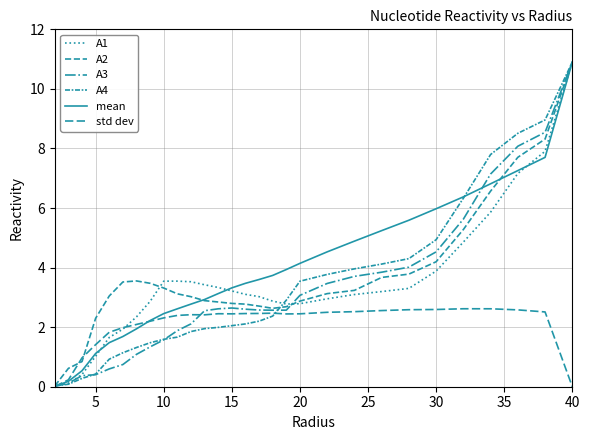

How many categories are shown in the chart?

29